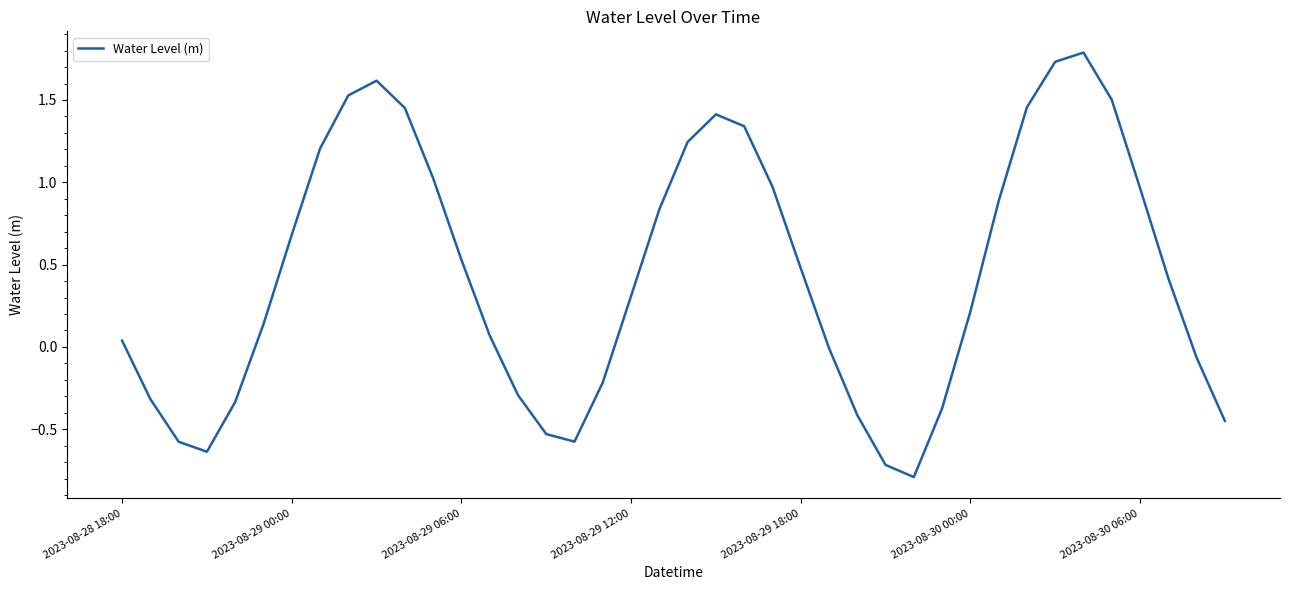

What is the minimum value shown in the chart?

-0.8